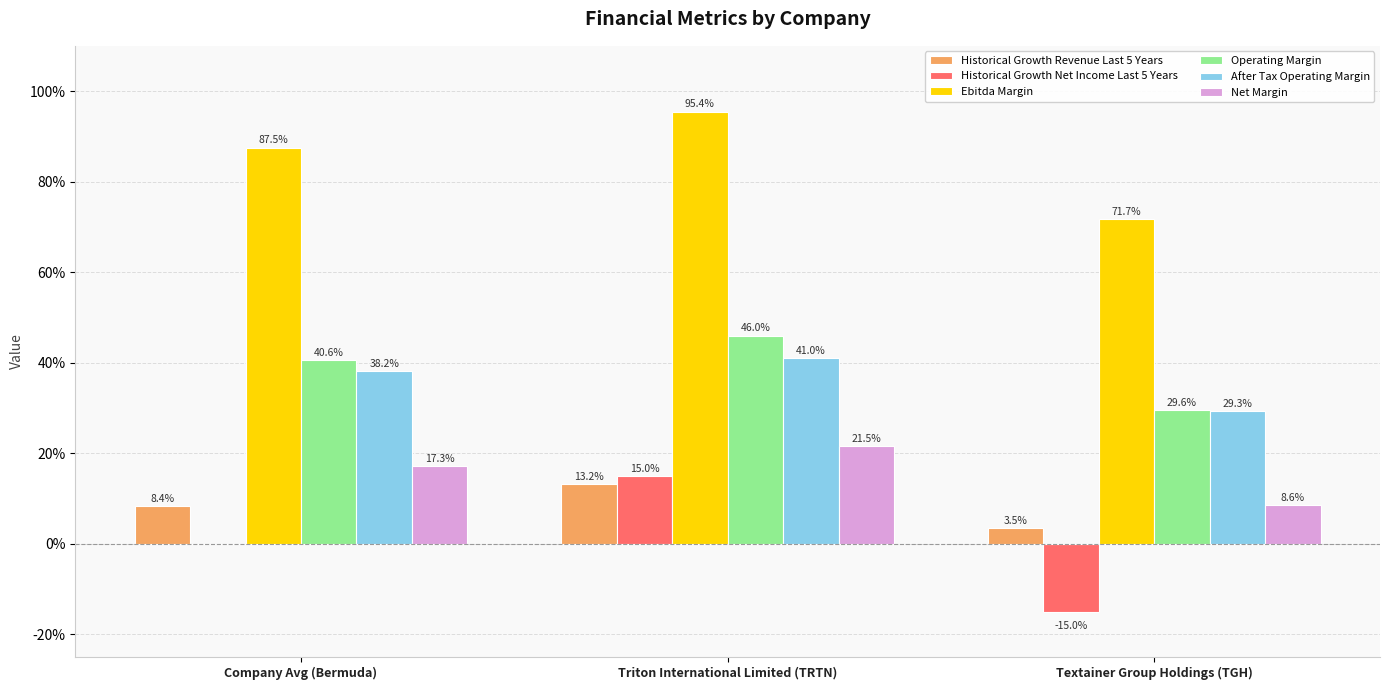

What is the sum of the After Tax Operating Margin values at Company Avg (Bermuda) and Triton International Limited (TRTN)?

0.8